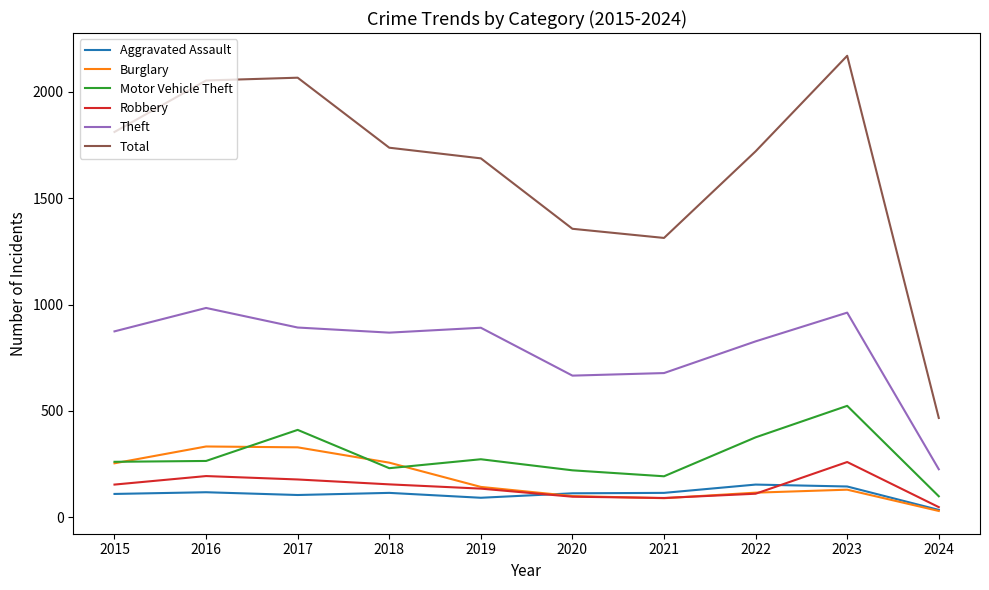

Which series has the widest spread of values?

Total